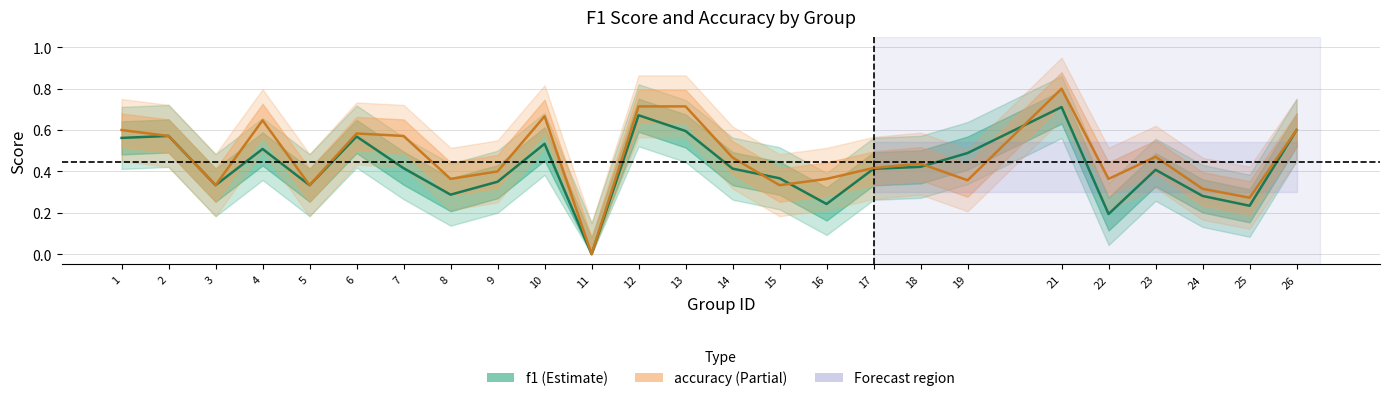

What is the sum of all f1 values?

10.5